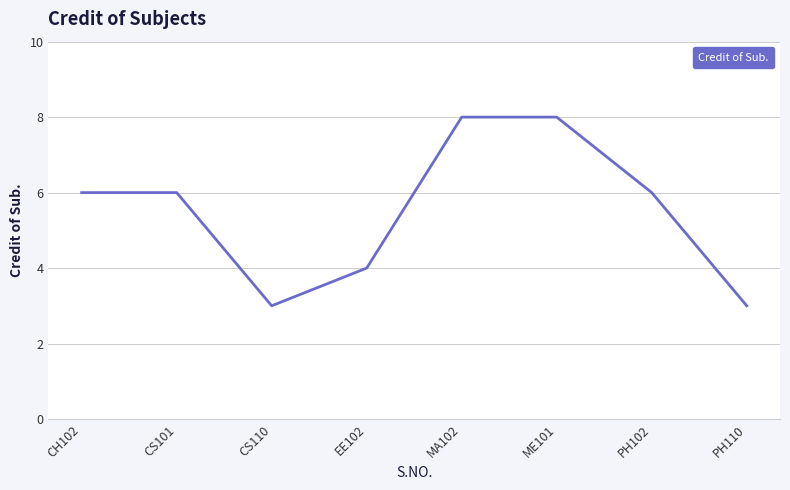

What is the change in value from EE102 to MA102?

+4